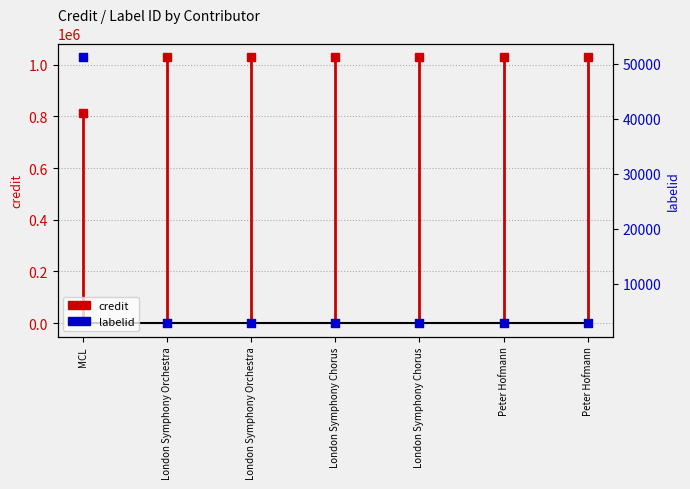

What is the ratio of the value at London Symphony Chorus to the value at London Symphony Orchestra?

1.0